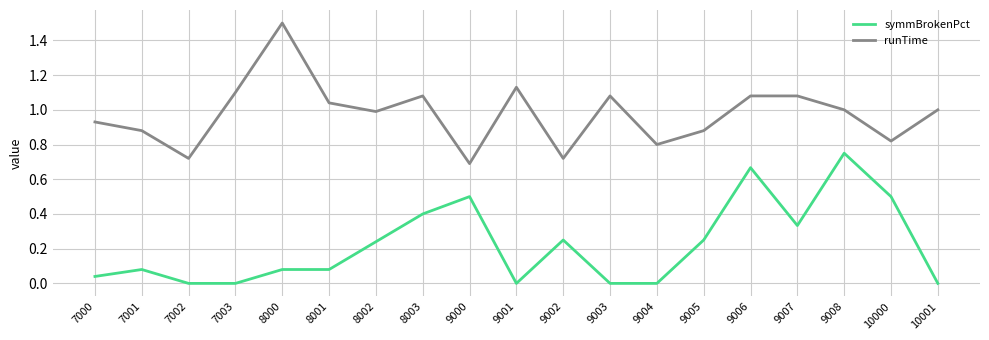

True or false: symmBrokenPct and runTime cross at least once.

False